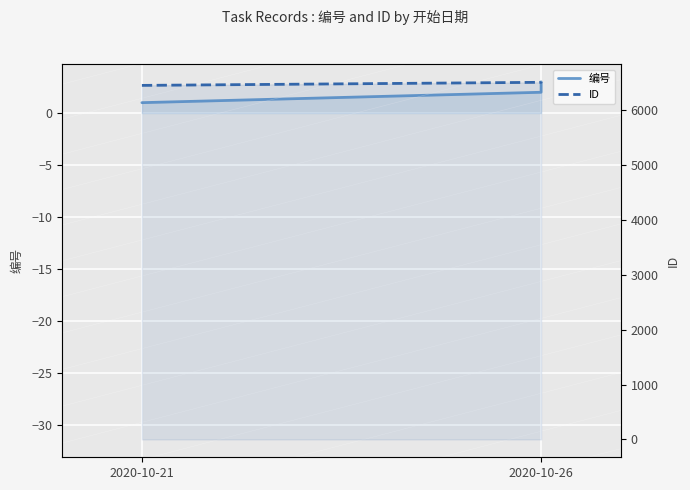

How many lines are shown in the chart?

2